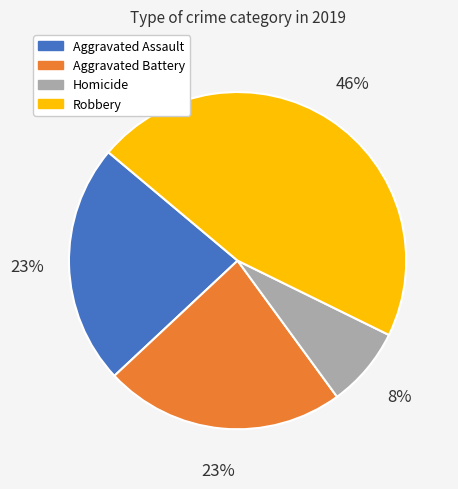

What percentage is the Homicide slice, to the nearest percent?

8%